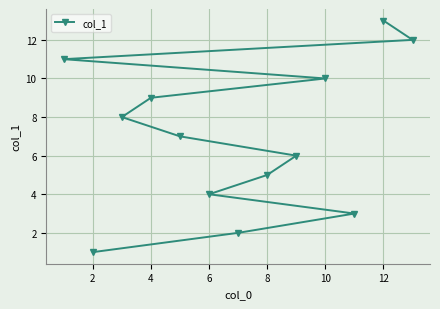

What is the change in value from 2 to 12?

+12